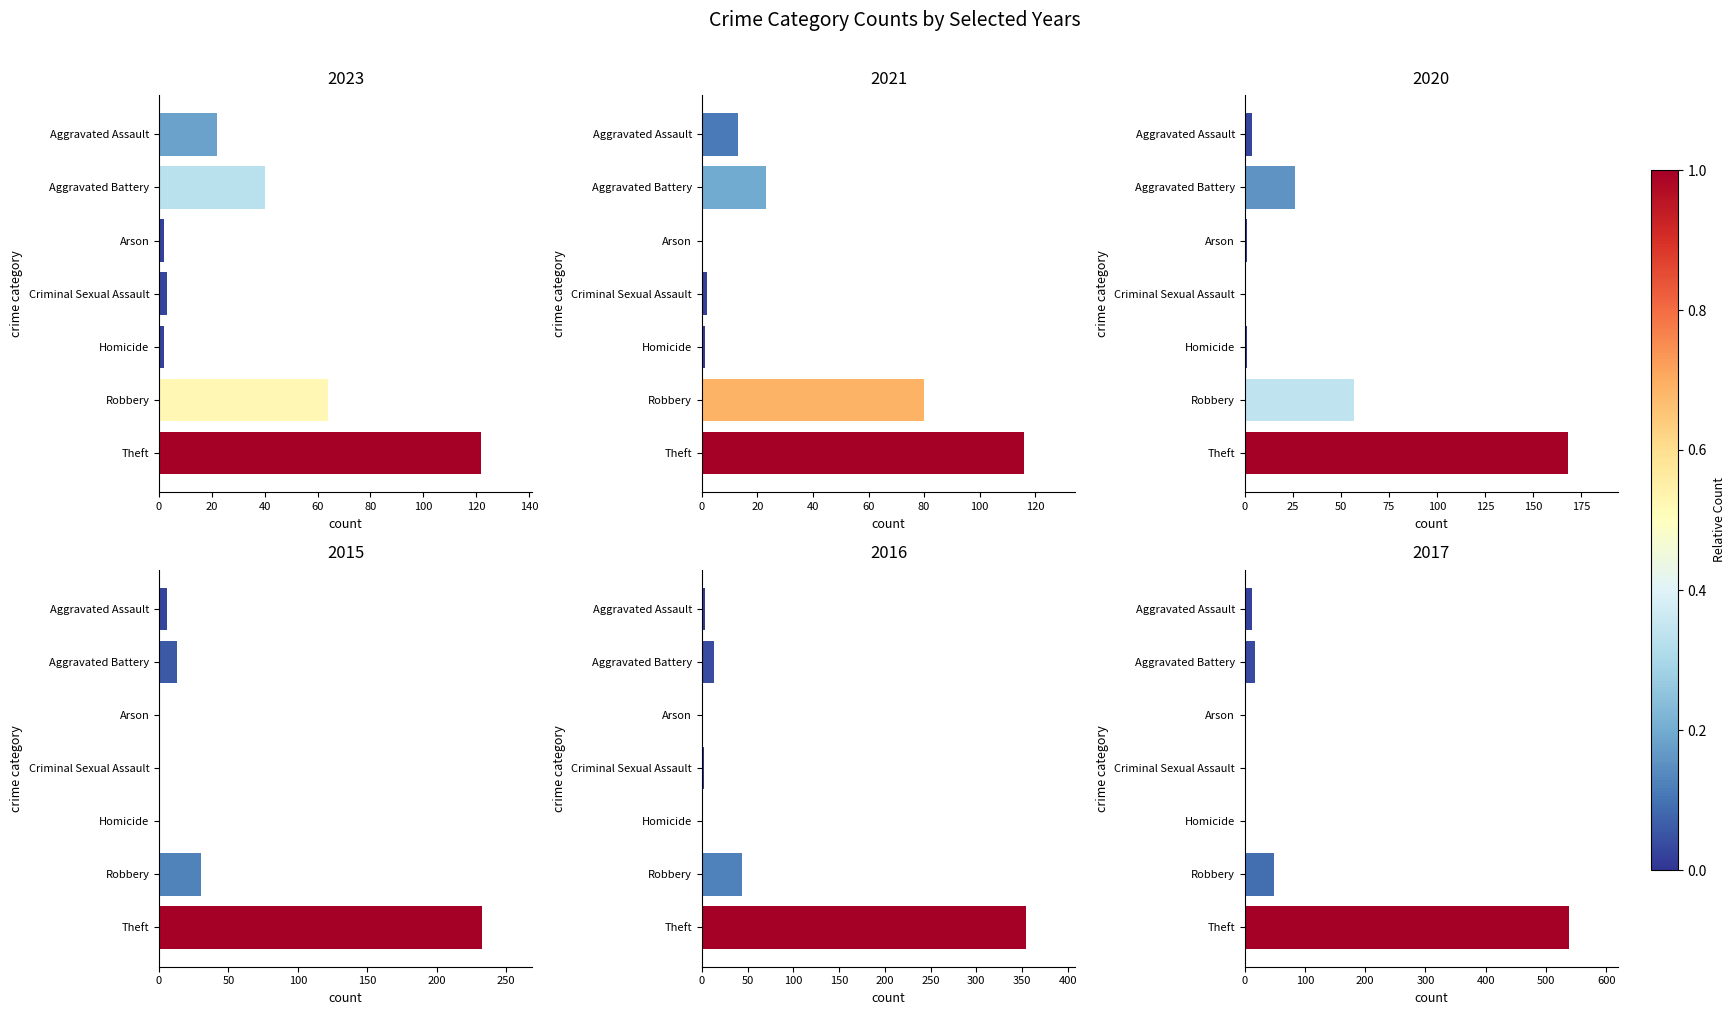

Is it true that 2020 equals 28 at Robbery?

False